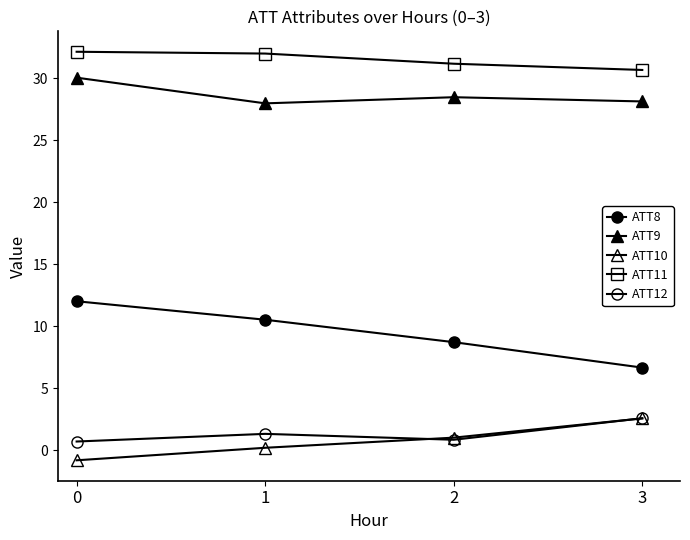

What is the value of the ATT8 point at the 2nd from the left?

10.5